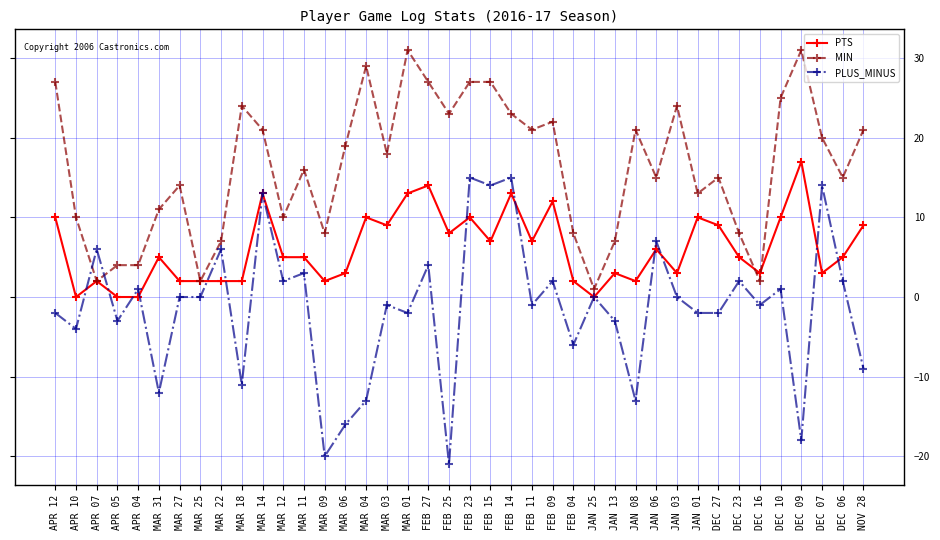

At how many categories does at least one series exceed -15?

40